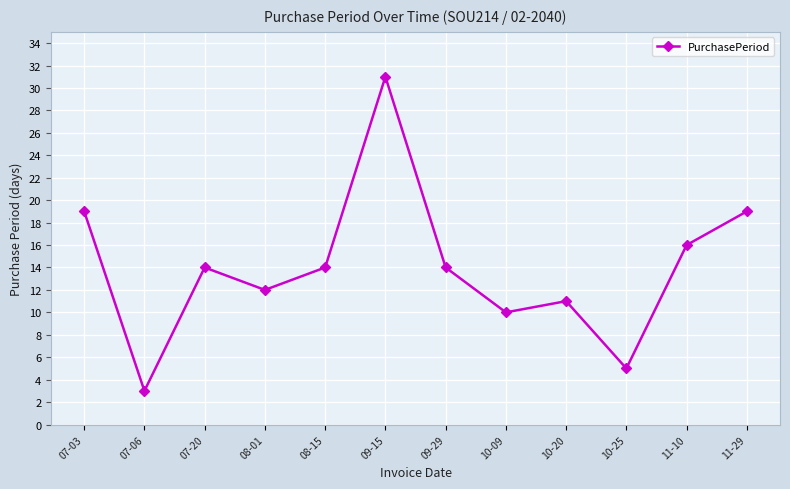

Is it true that the value at 08-15 is 14?

True